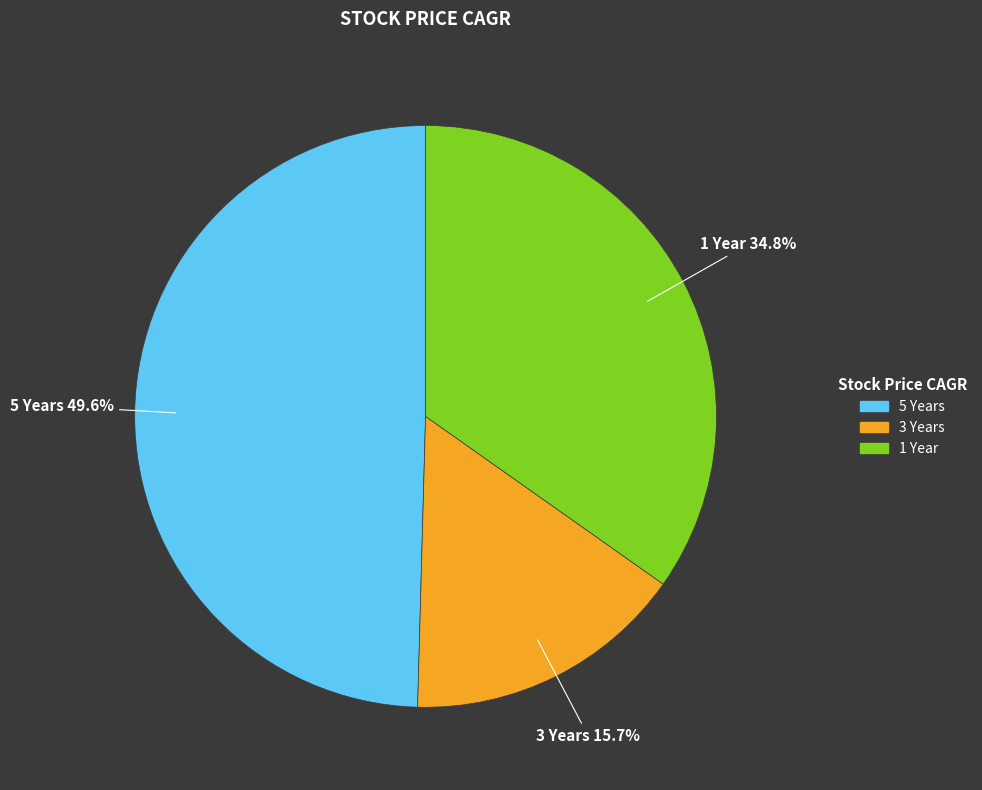

Is 3 Years the majority of the pie?

No